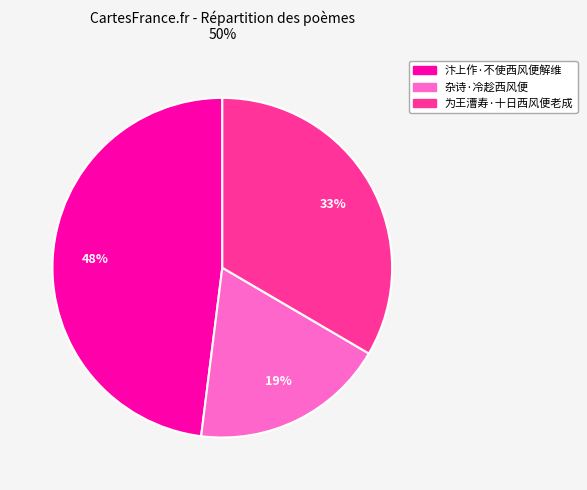

Does 为王漕寿·十日西风便老成 represent more than half of the total?

No